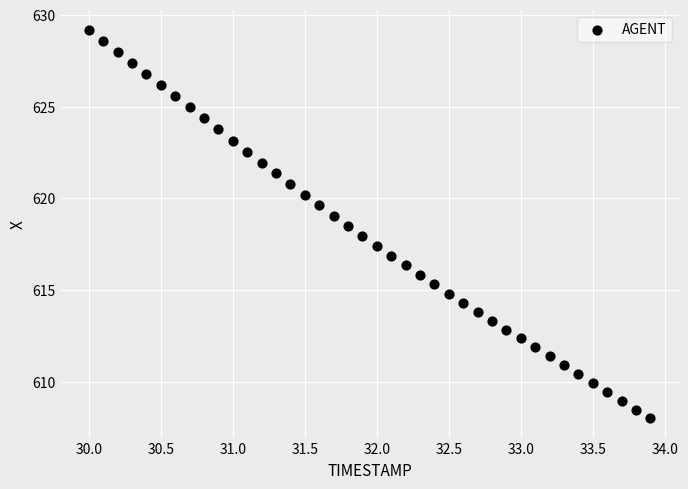

What is the range of X values (max minus min)?

3.9